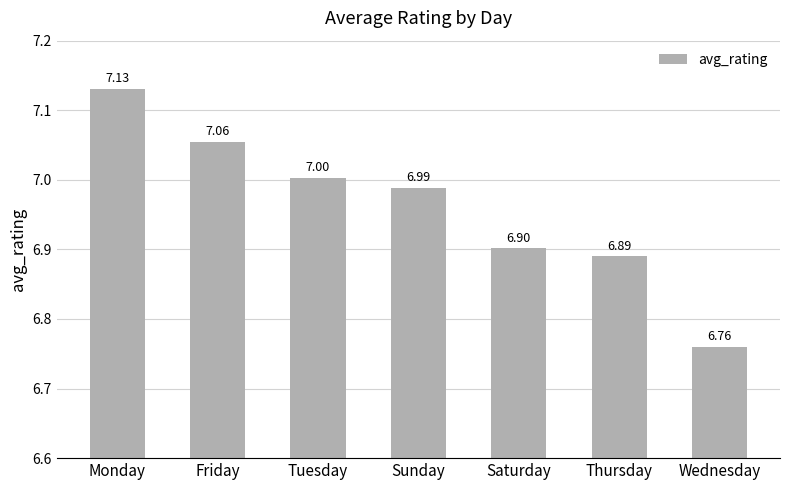

What is the change in value from Monday to Wednesday?

-0.4